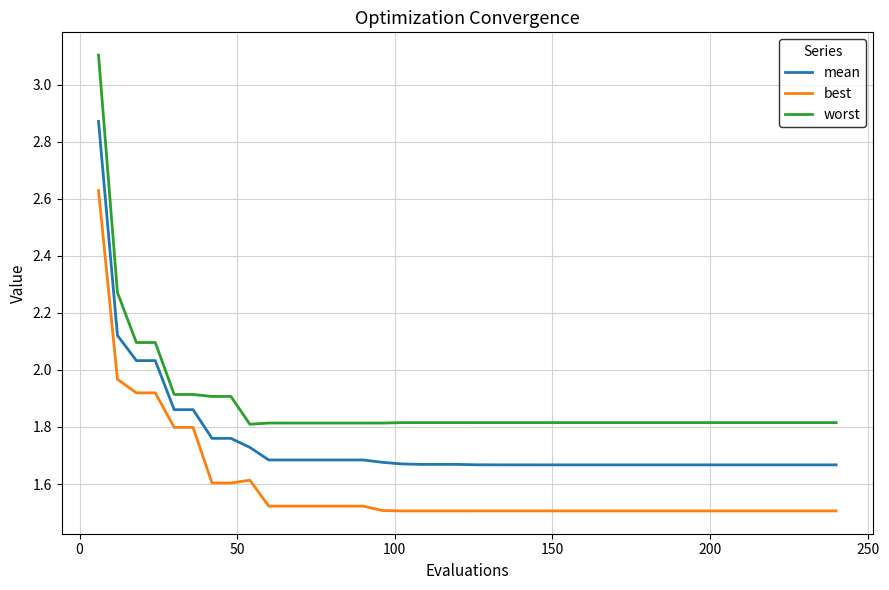

List the series in order of their peak value, highest first.

worst, mean, best